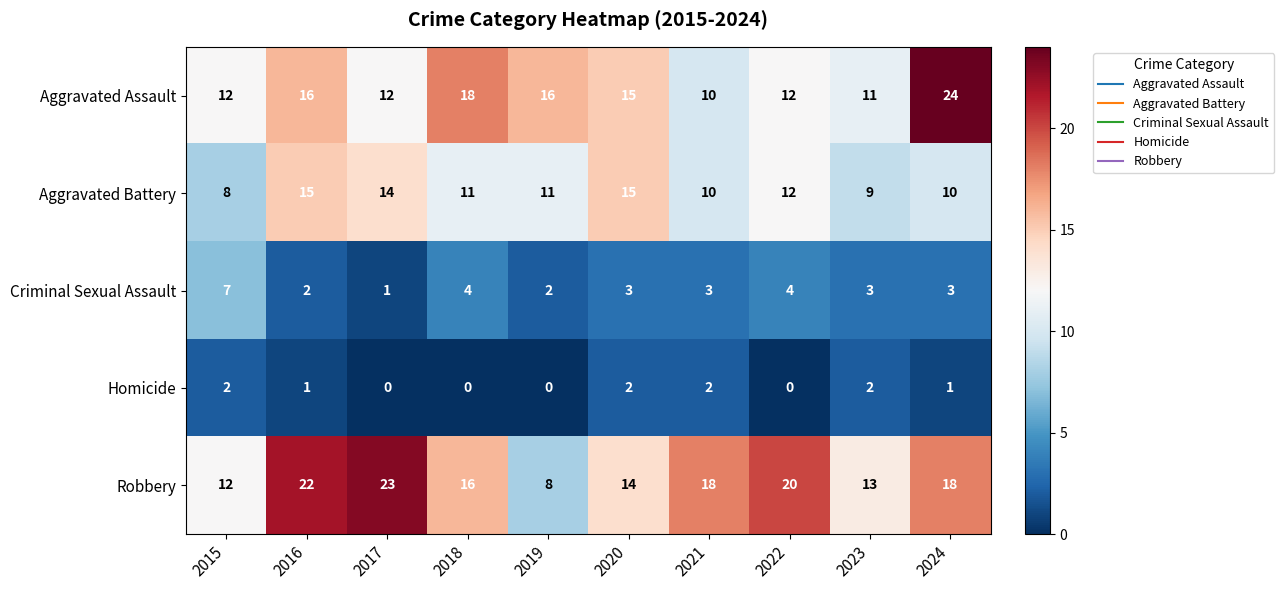

What is the average value of the Aggravated Assault series?

15